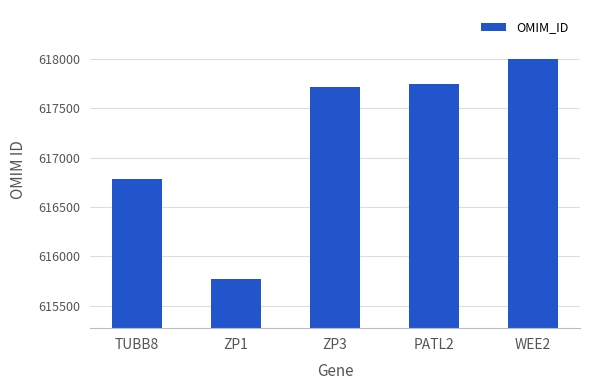

At which category does the chart reach its peak across all series?

WEE2